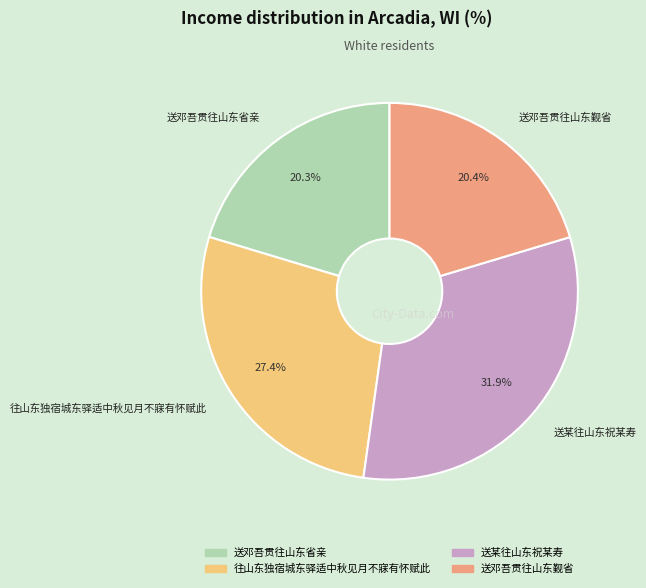

Do 往山东独宿城东驿适中秋见月不寐有怀赋此 and 送邓吾贯往山东省亲 together represent more than half of the pie?

No